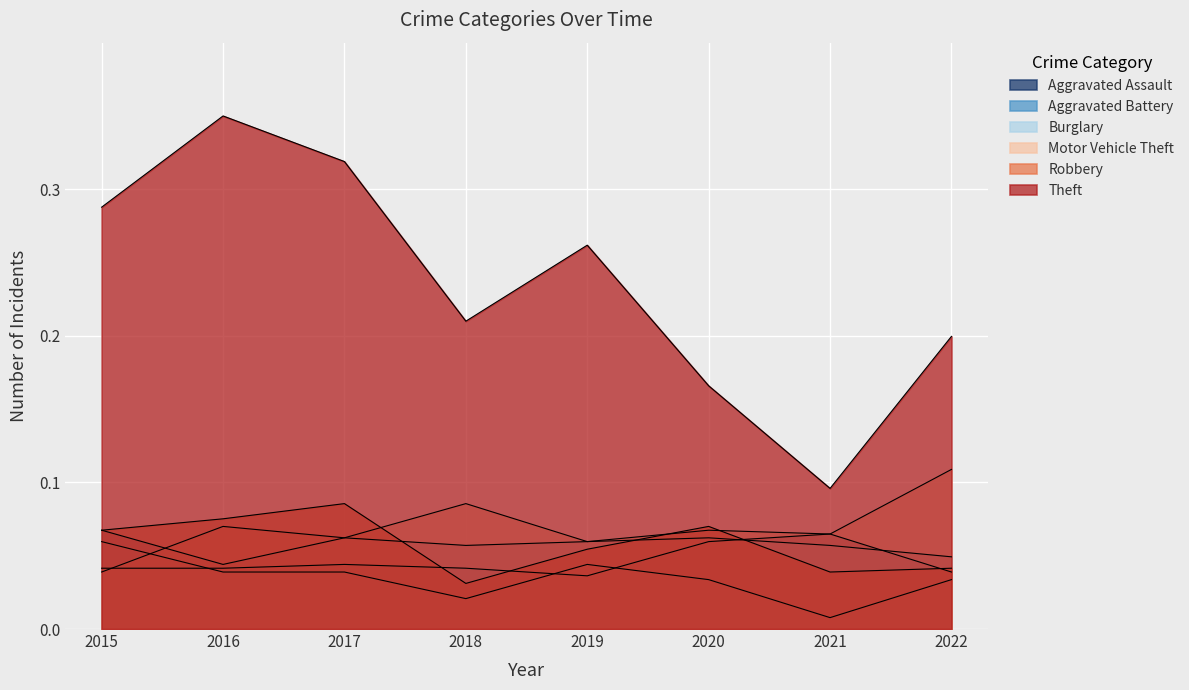

At how many categories does at least one series exceed 0?

8